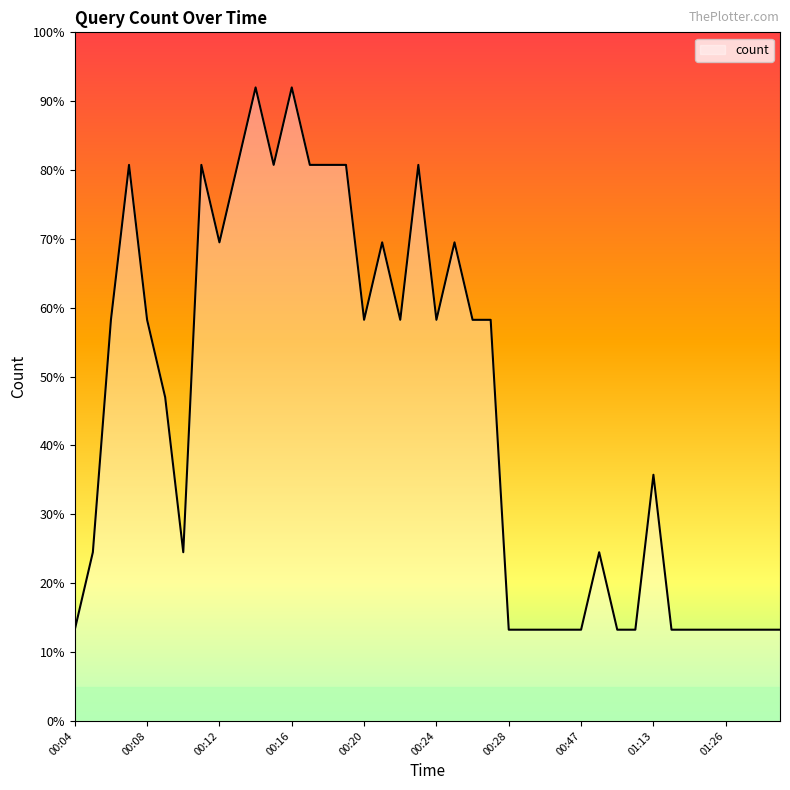

What is the difference between the maximum and minimum values?

78.8